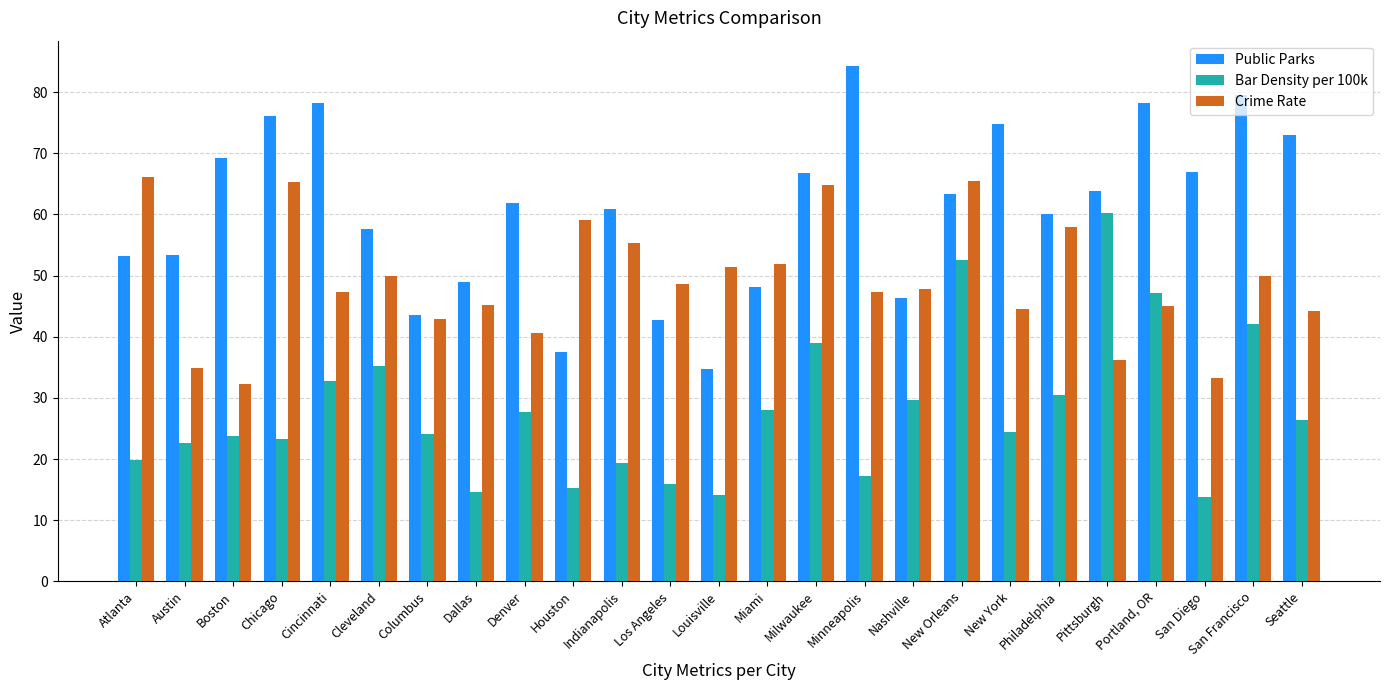

How many data points does each series have?

25